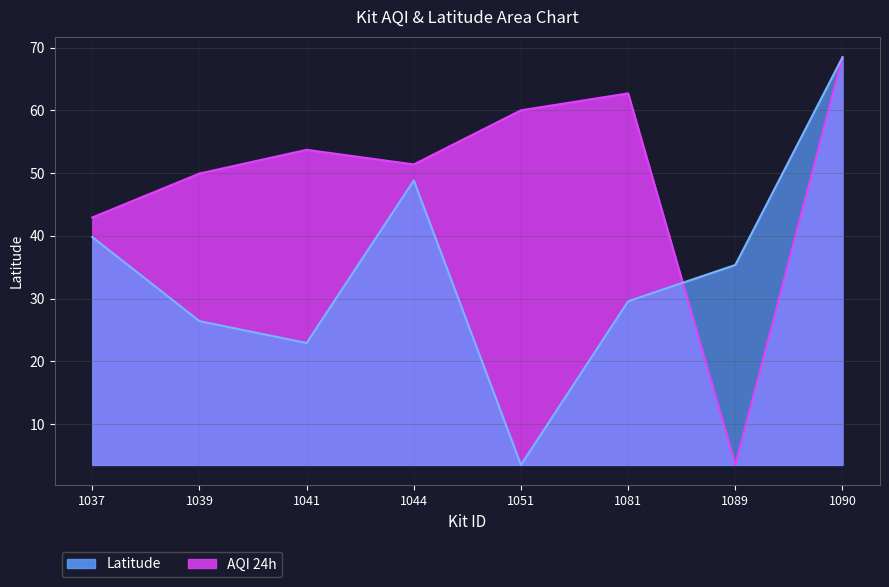

After their last crossing, which series has the higher values: AQI 24h or Latitude?

Latitude